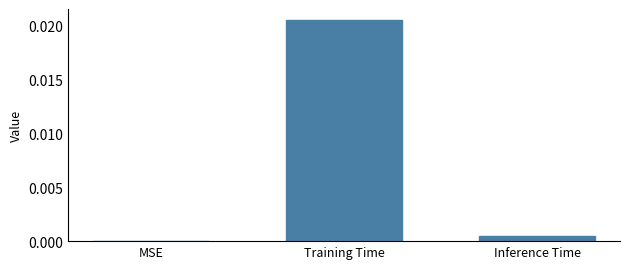

Which has a higher value, Inference Time or MSE?

Inference Time